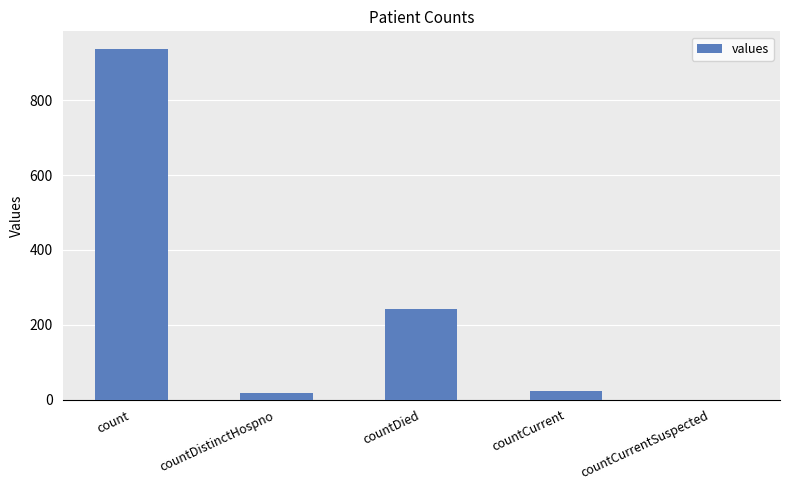

The chart shows a value of -445 at countCurrentSuspected. True or false?

False